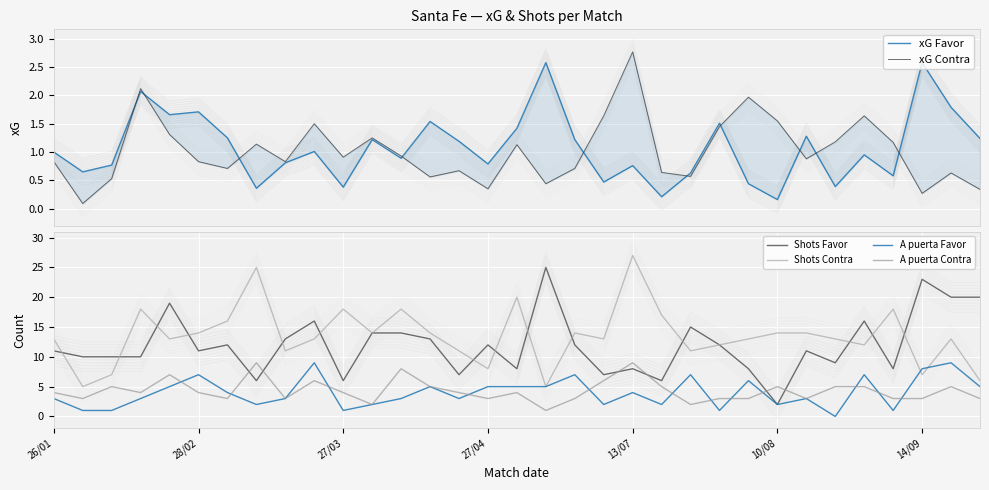

Count the number of categories in the chart.

33